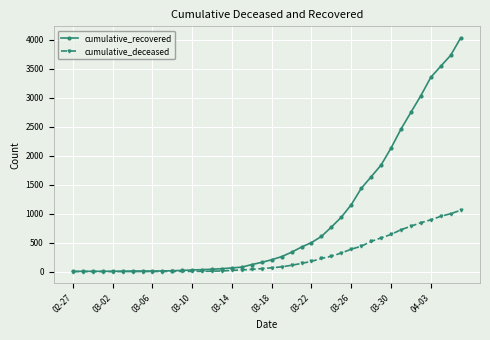

Which series has the widest spread of values?

cumulative_recovered